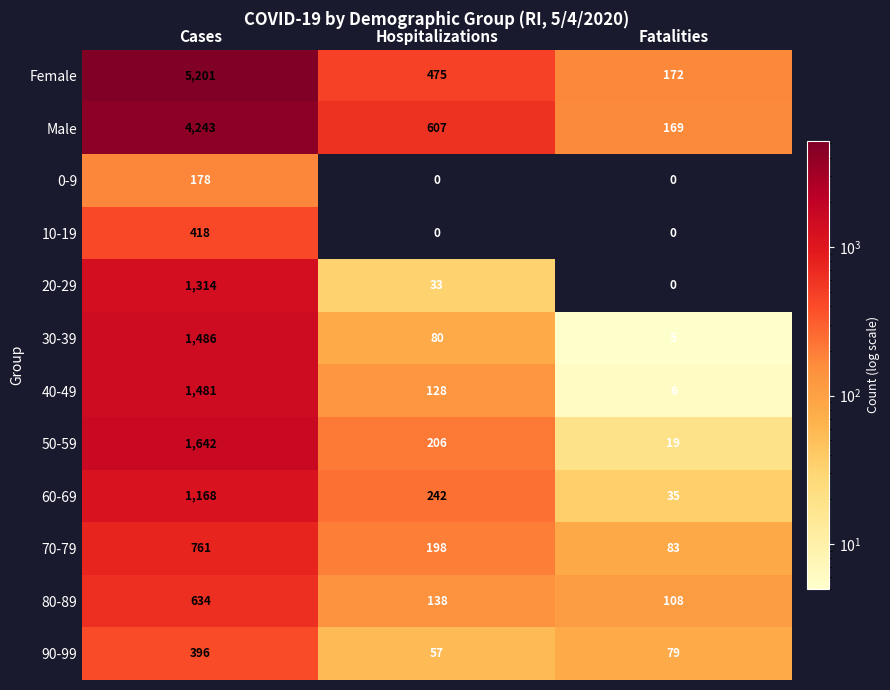

What is the difference between the highest and lowest values at Fatalities?

172